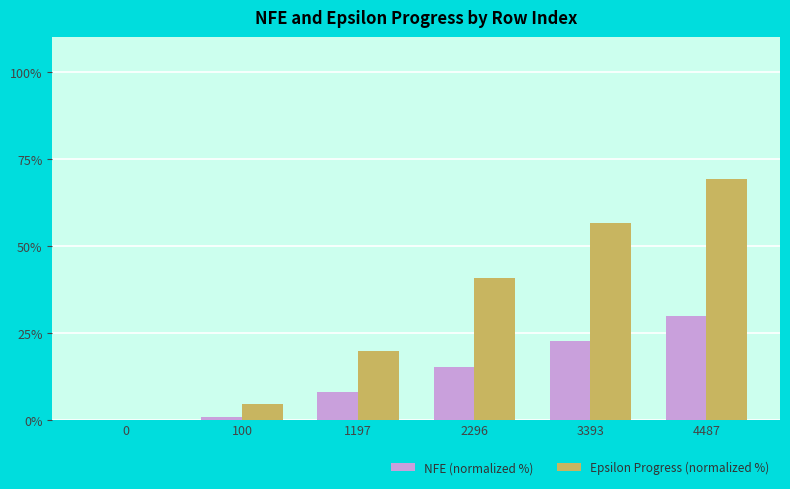

At which label does Epsilon Progress (normalized %) first exceed 40?

2296